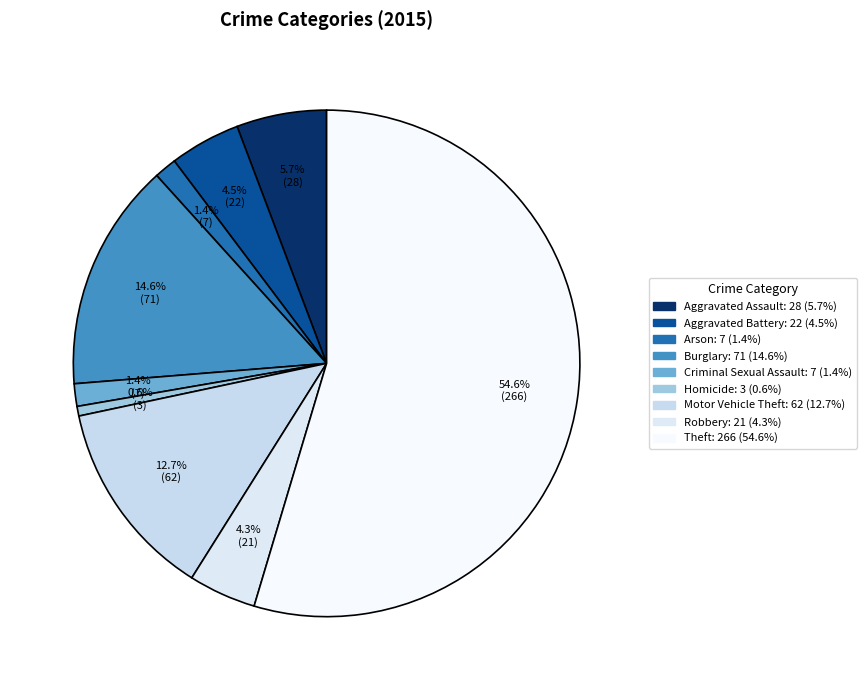

Does any single category account for the majority?

Yes